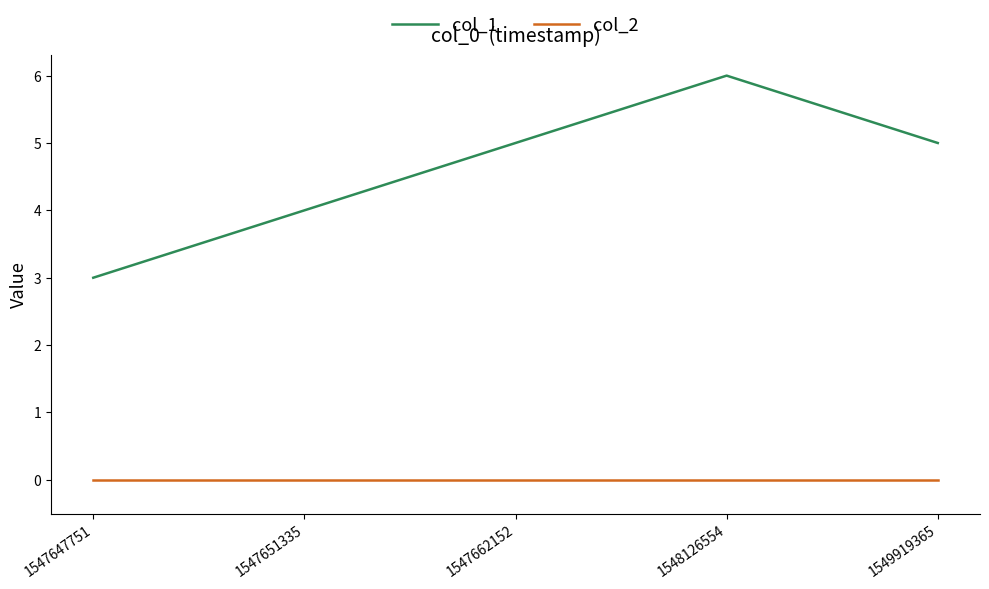

What is the average value of the col_1 series?

5